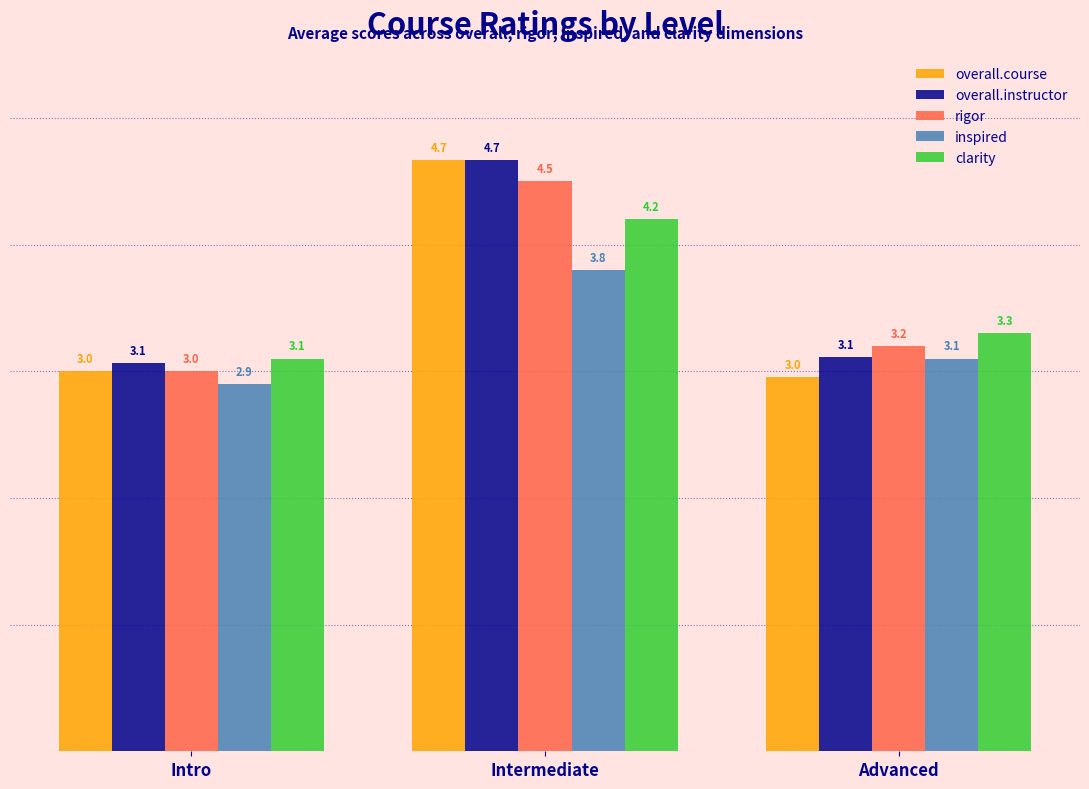

What is the average value of the inspired series?

3.3